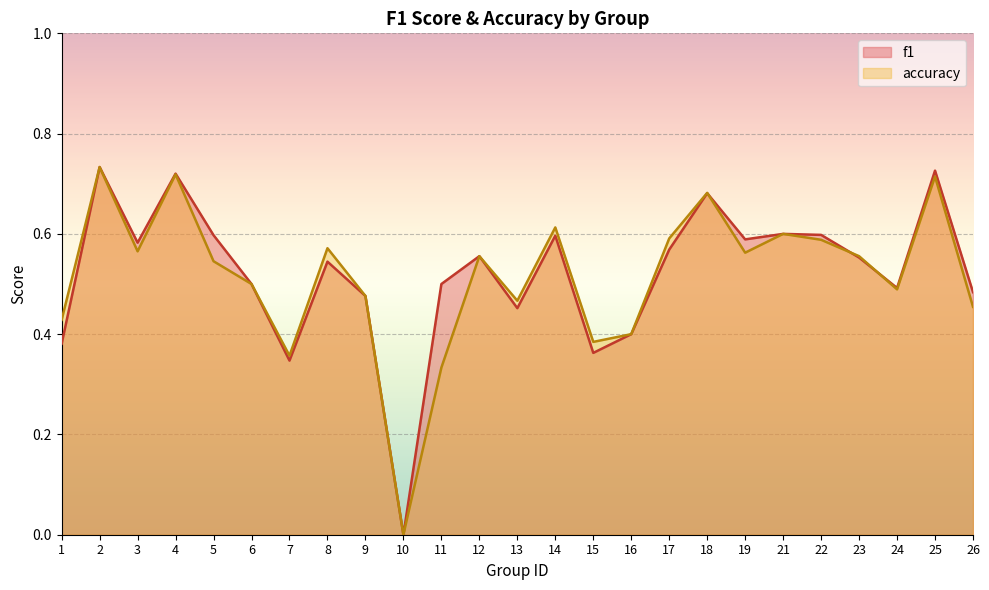

At which category does the chart reach its peak across all series?

2